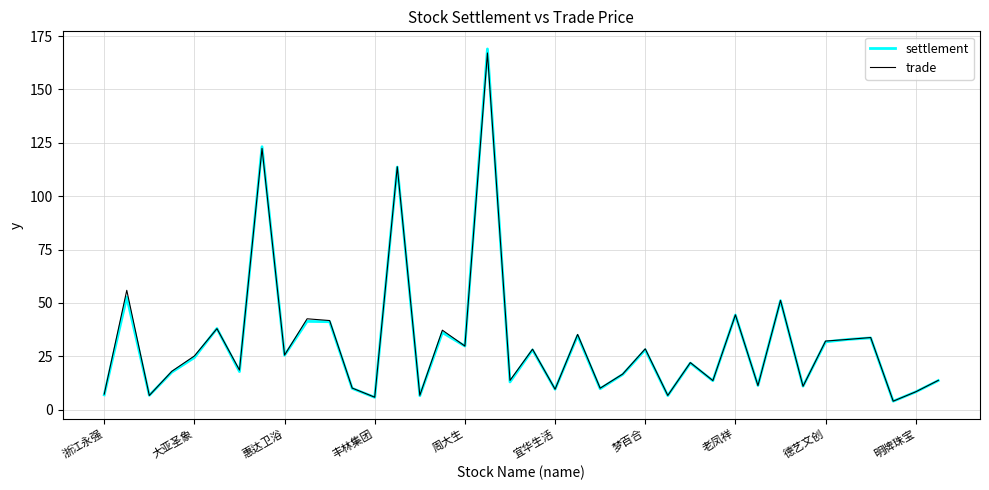

Which series has the widest spread of values?

settlement